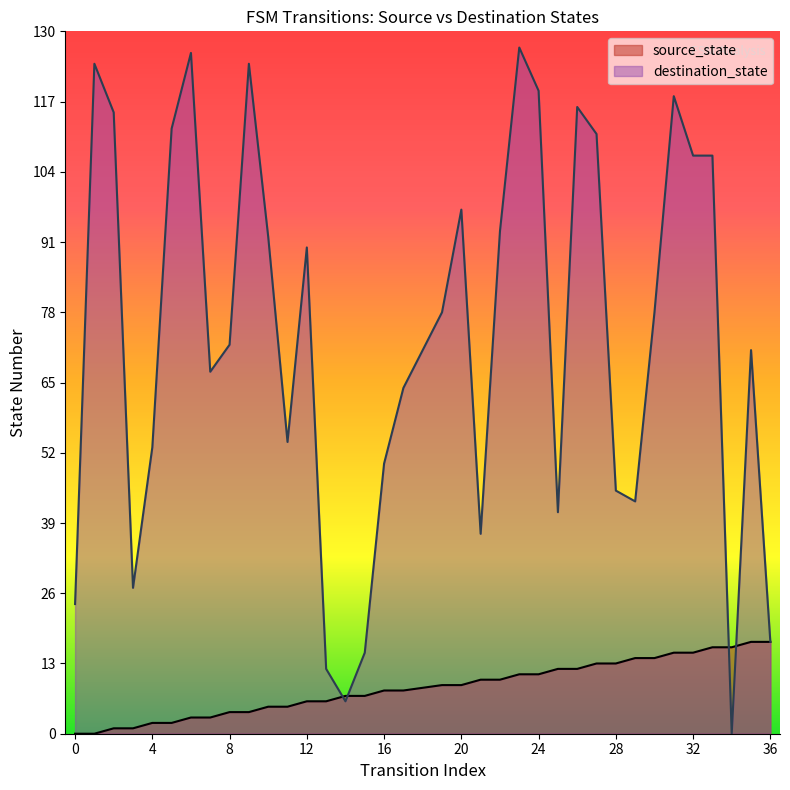

True or false: source_state and destination_state cross at least once.

True